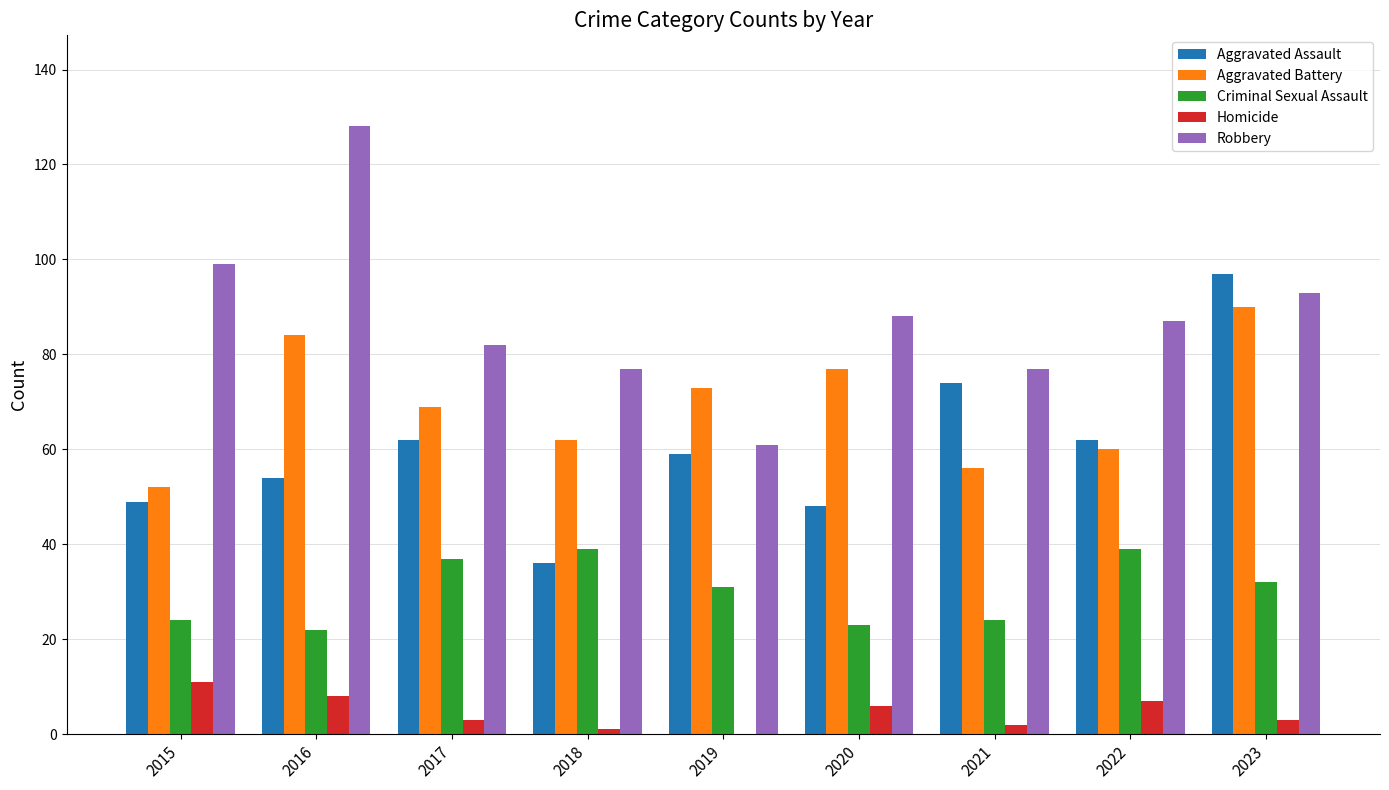

The value of Robbery at 2023 is 37. True or false?

False